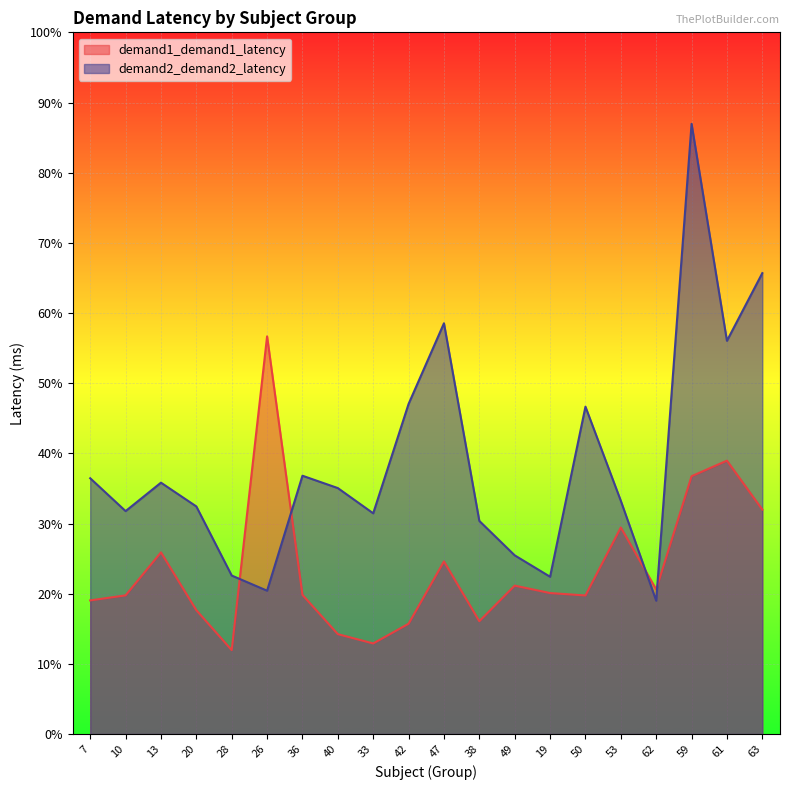

Reading left to right, transcribe all the data shown in this chart.

demand1_demand1_latency: 7=8834	10=9167	13=12007	20=8188	28=5548	26=26285	36=9200	40=6605	33=5989	42=7292	47=11413	38=7459	49=9811	19=9320	50=9160	53=13652	62=9563	59=17042	61=18071	63=14836
demand2_demand2_latency: 7=16907	10=14737	13=16616	20=15044	28=10477	26=9476	36=17074	40=16258	33=14590	42=21820	47=27151	38=14087	49=11812	19=10398	50=21638	53=15415	62=8815	59=40330	61=25992	63=30465